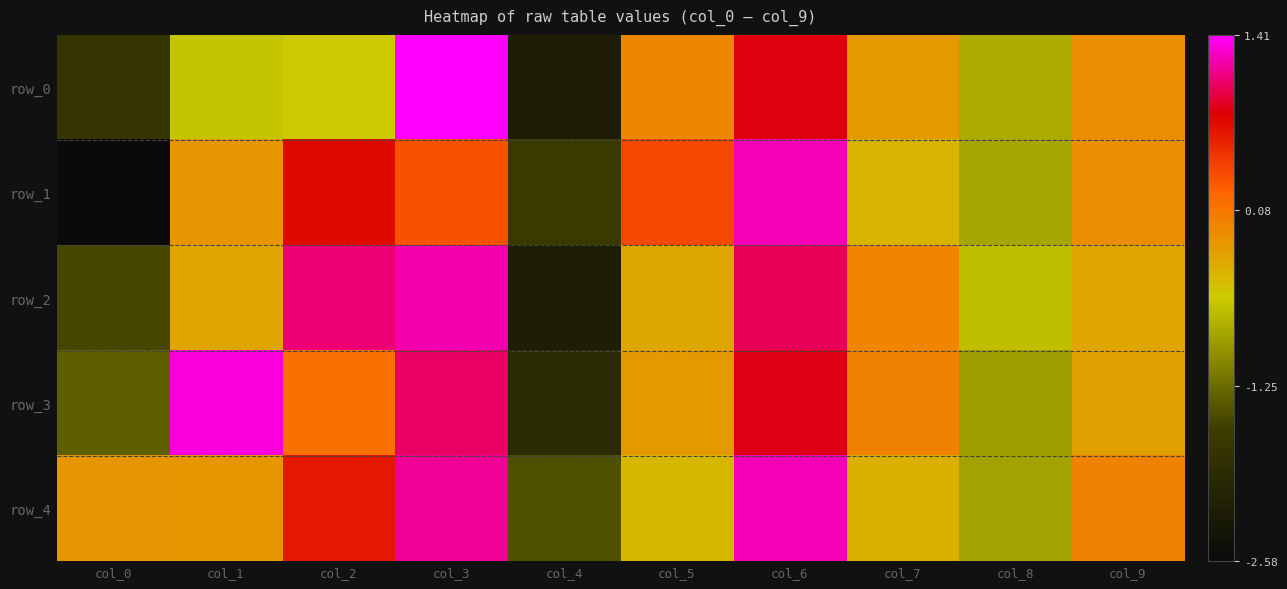

What is the total value across all series at col_3?

5.1